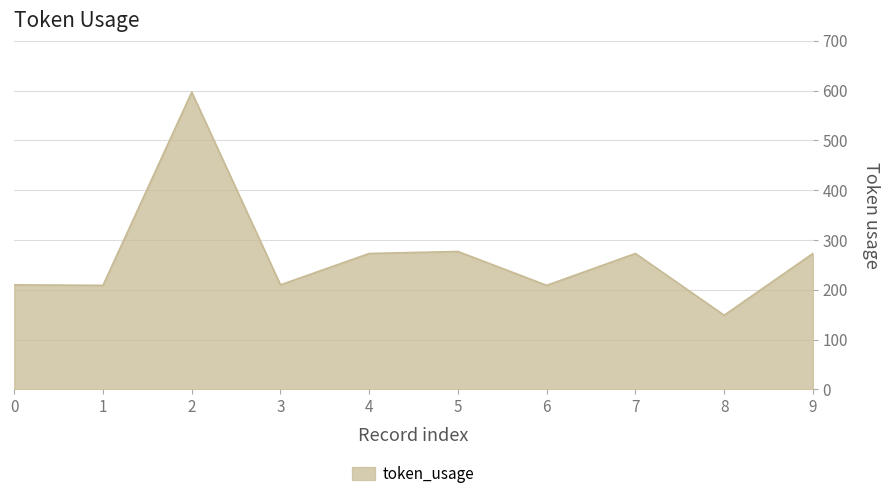

Is it true that the value at 1 is 209?

True